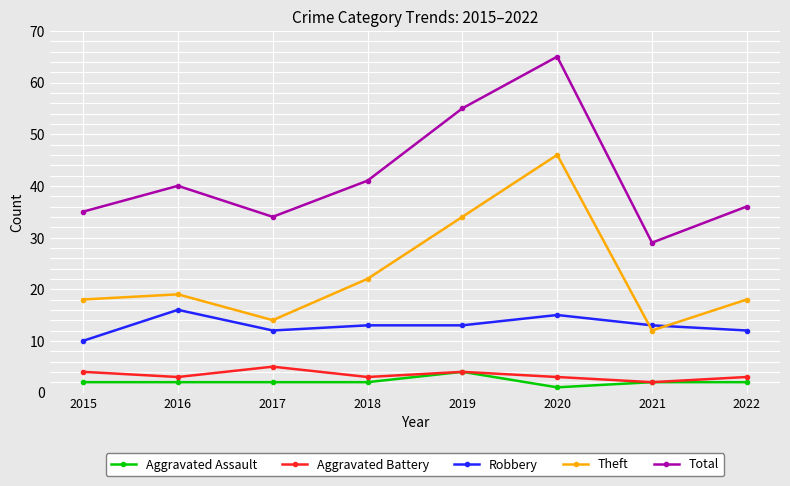

How many data points does each series have?

8